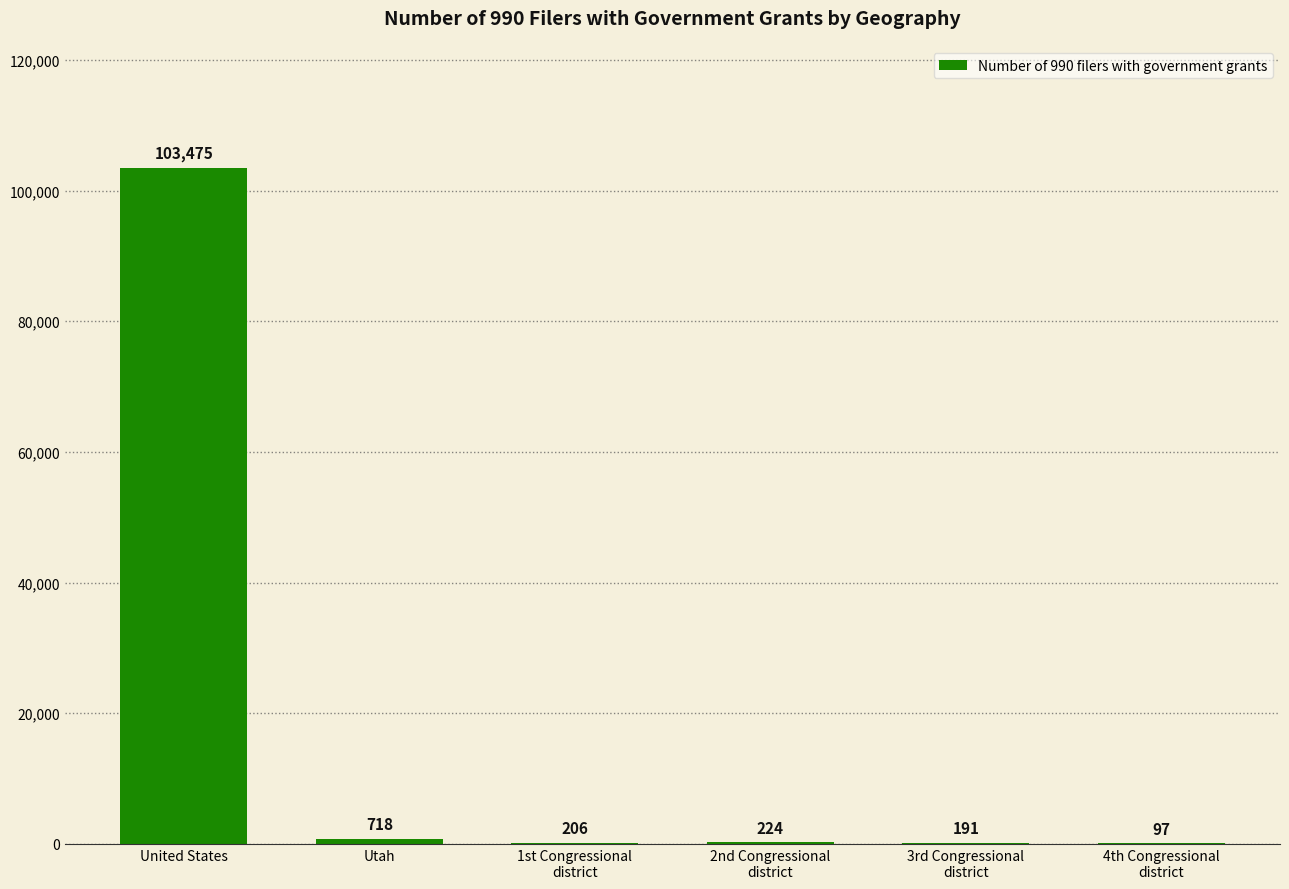

How many series are shown in this chart?

1